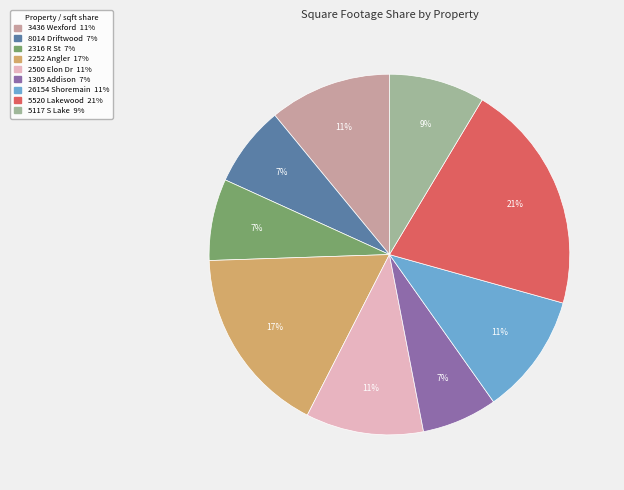

Is there a majority slice in this chart?

No